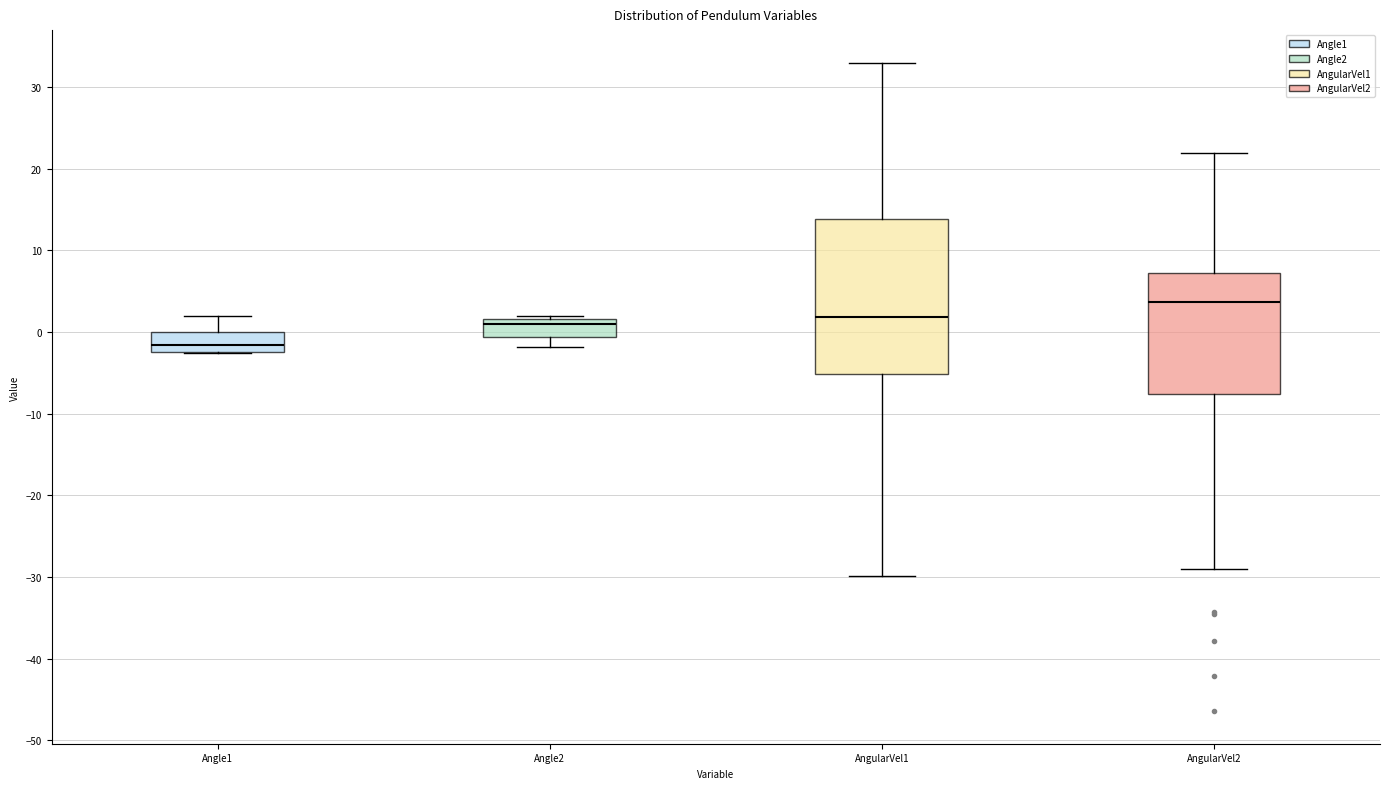

Where is the upper edge of the box for AngularVel2 on the y-axis? The values are not printed on the chart, so give them approximately, as read against the axis.

7